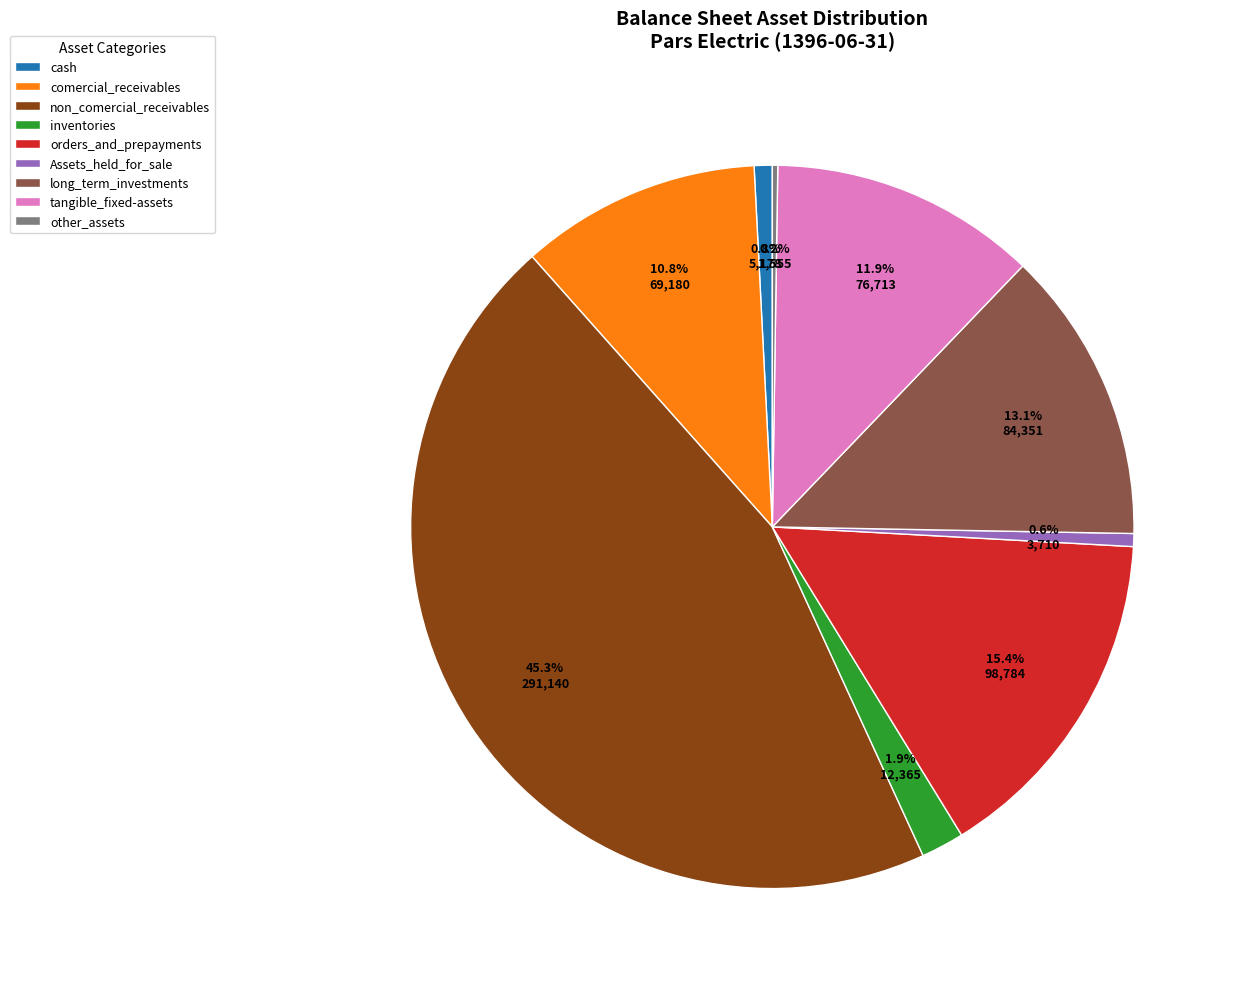

Does any single category account for the majority?

No